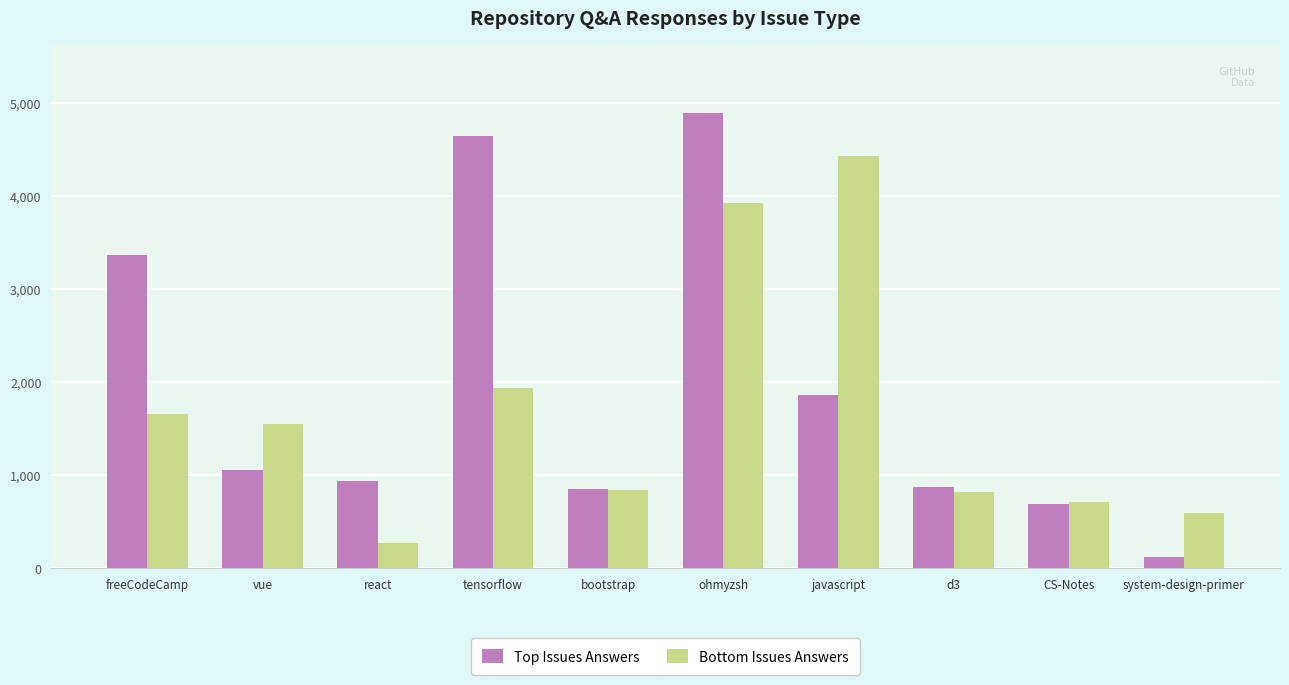

What is the difference between the highest and lowest values at vue?

495